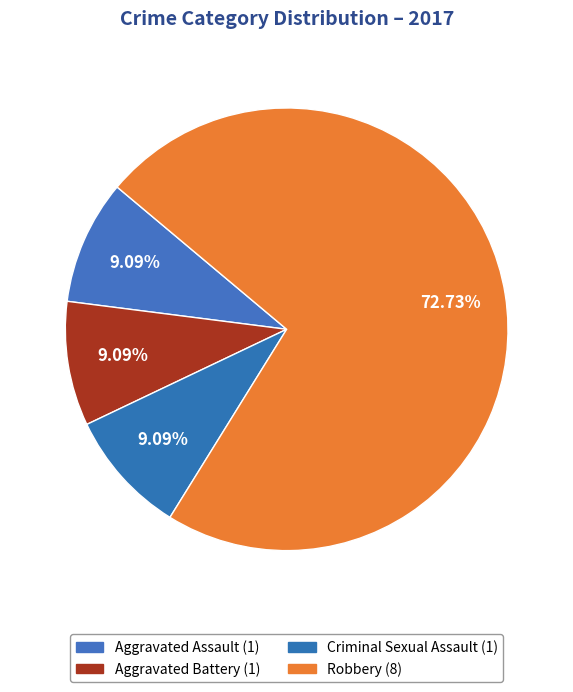

How many slices are in this pie chart?

4